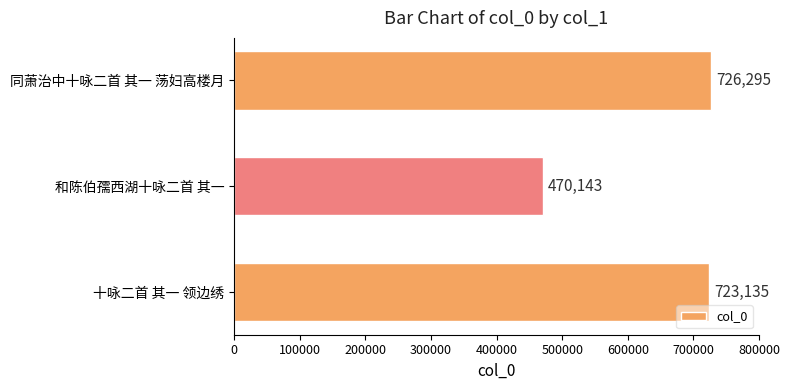

Which category has the highest value across all series?

同萧治中十咏二首 其一 荡妇高楼月